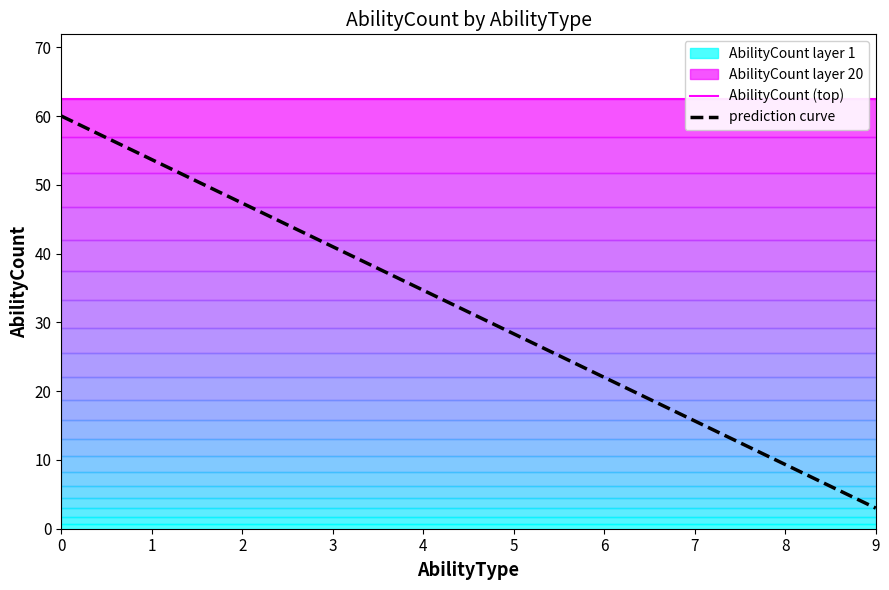

True or false: prediction curve has more than 1 interior local peaks.

False